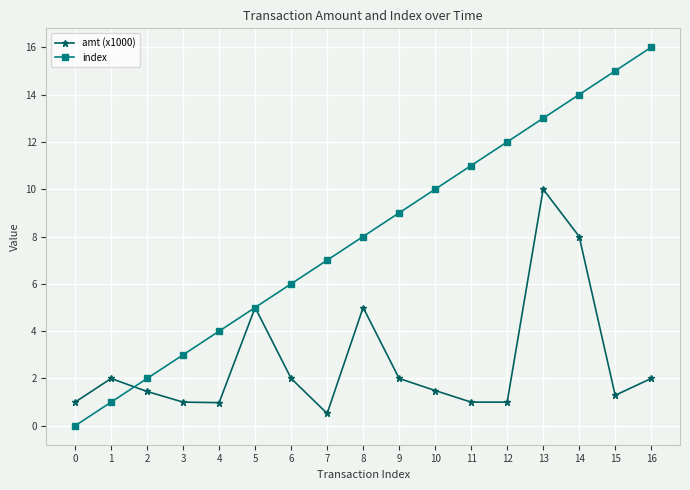

Where is index nearest to the value 8?

8